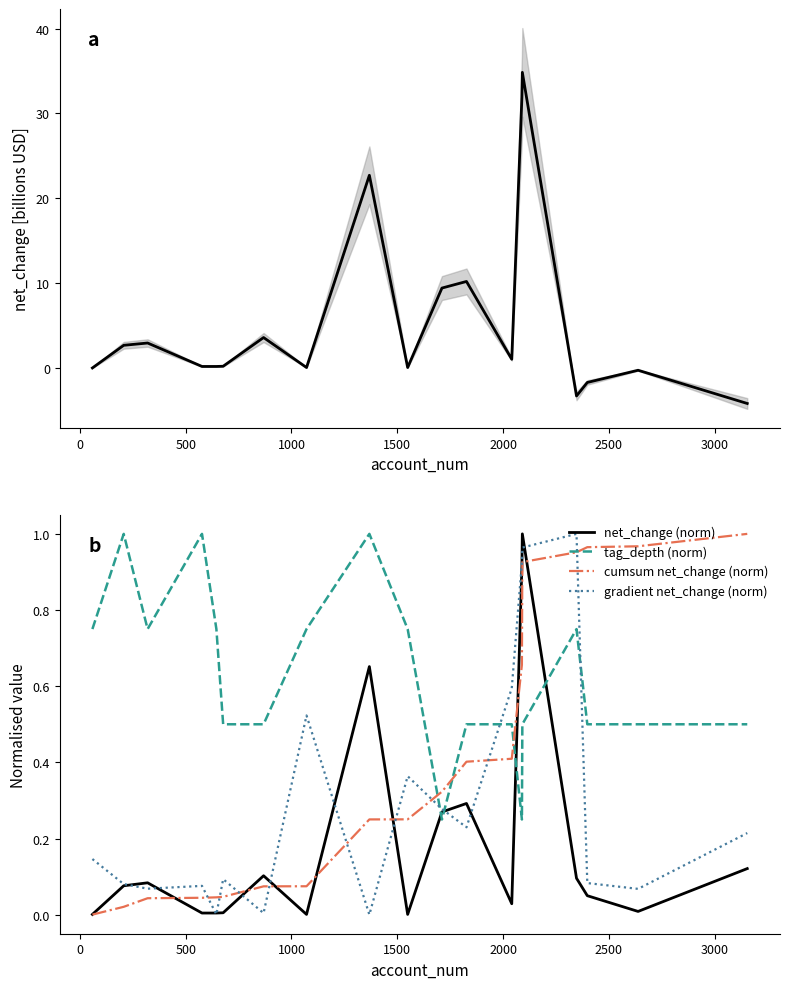

What is the difference between the maximum and minimum values in the tag_depth (norm) series?

0.8